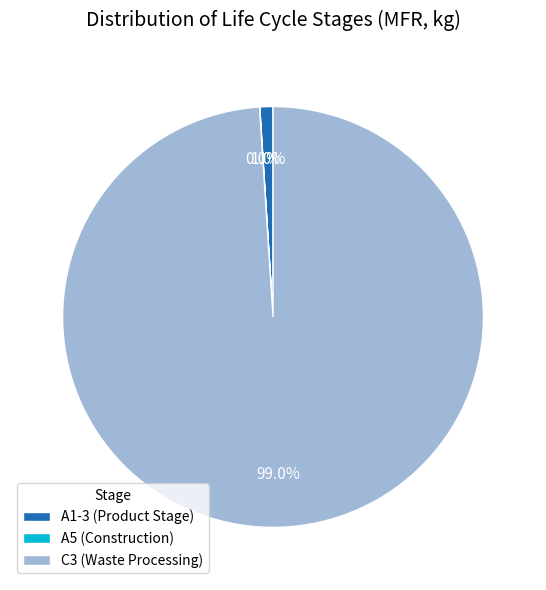

What portion of the pie excludes C3 (Waste Processing)?

1.0%